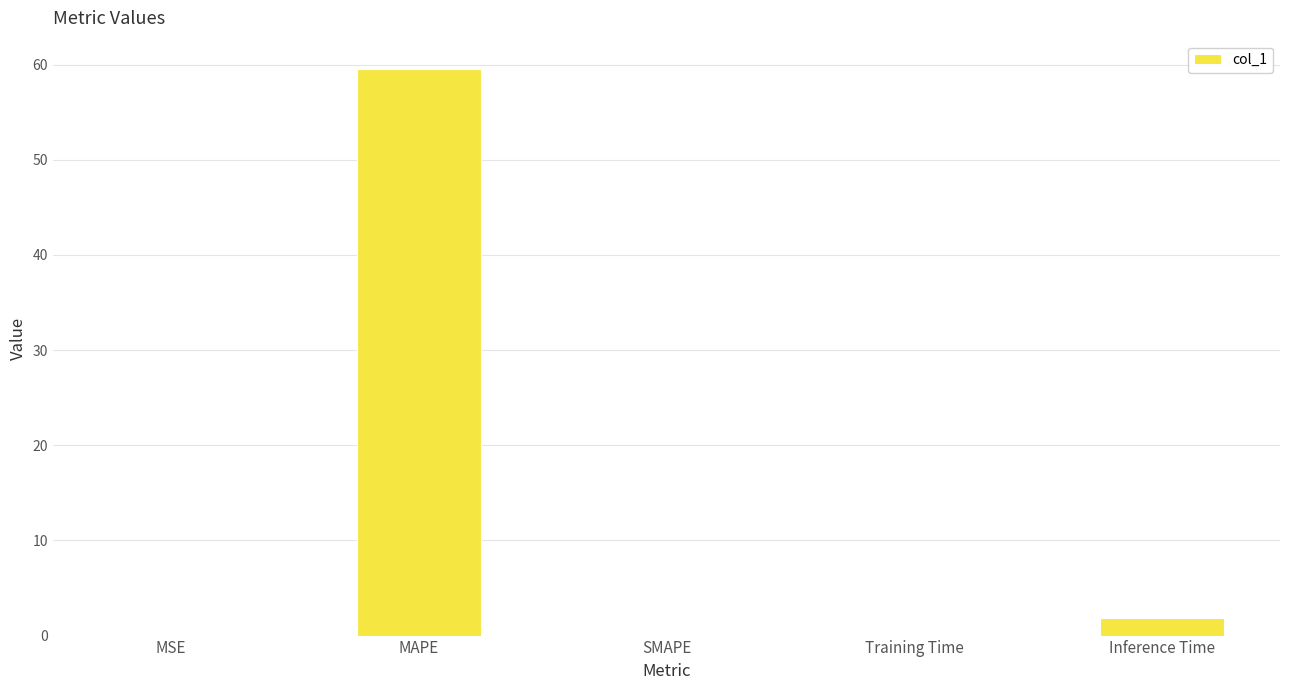

What is the approximate value at Inference Time?

1.8